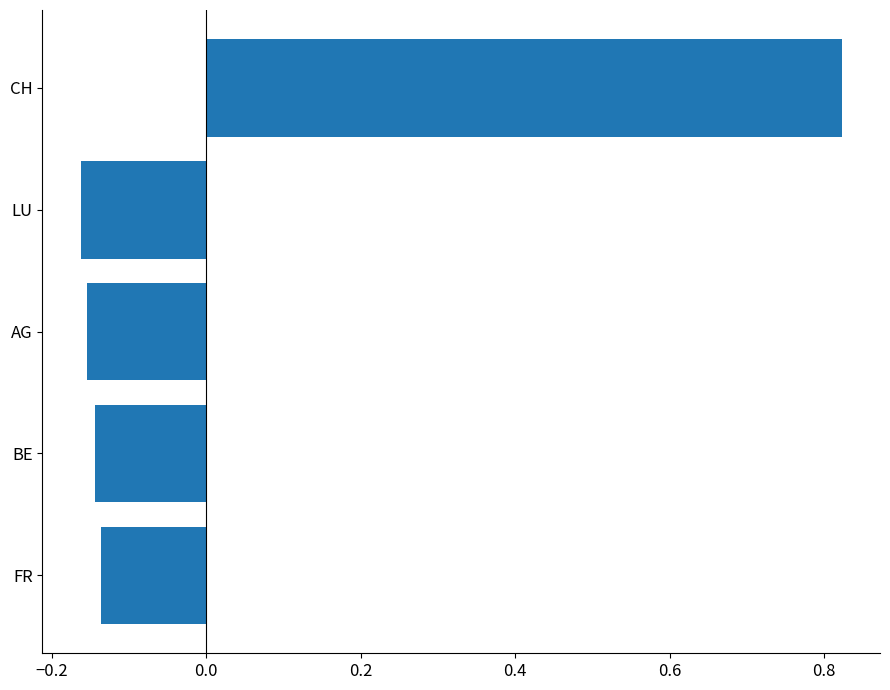

The chart shows a value of -0.0 at AG. True or false?

False